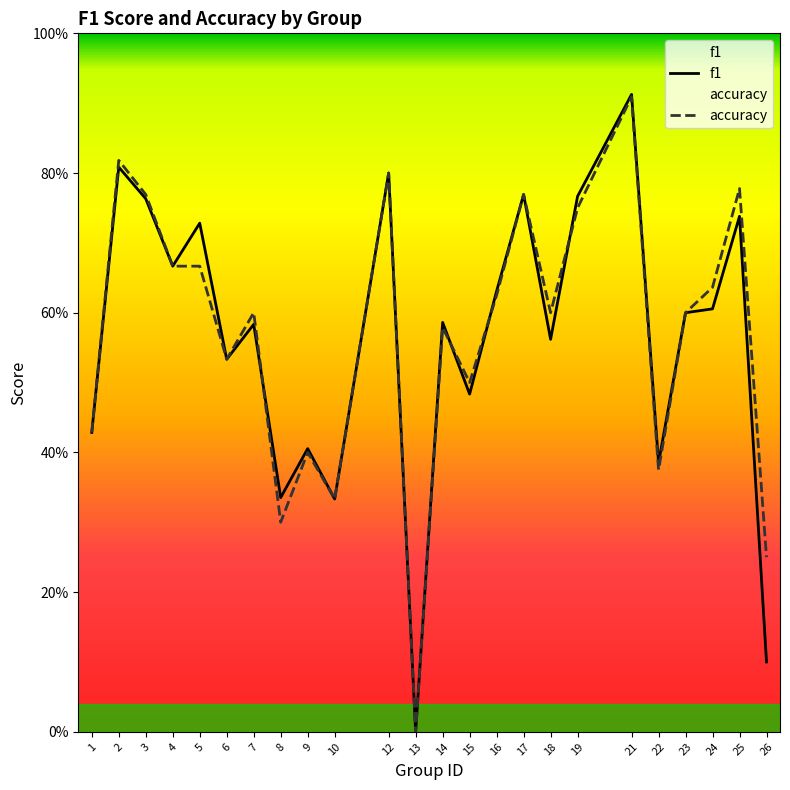

The accuracy series shows 1.0 at 16. True or false?

False